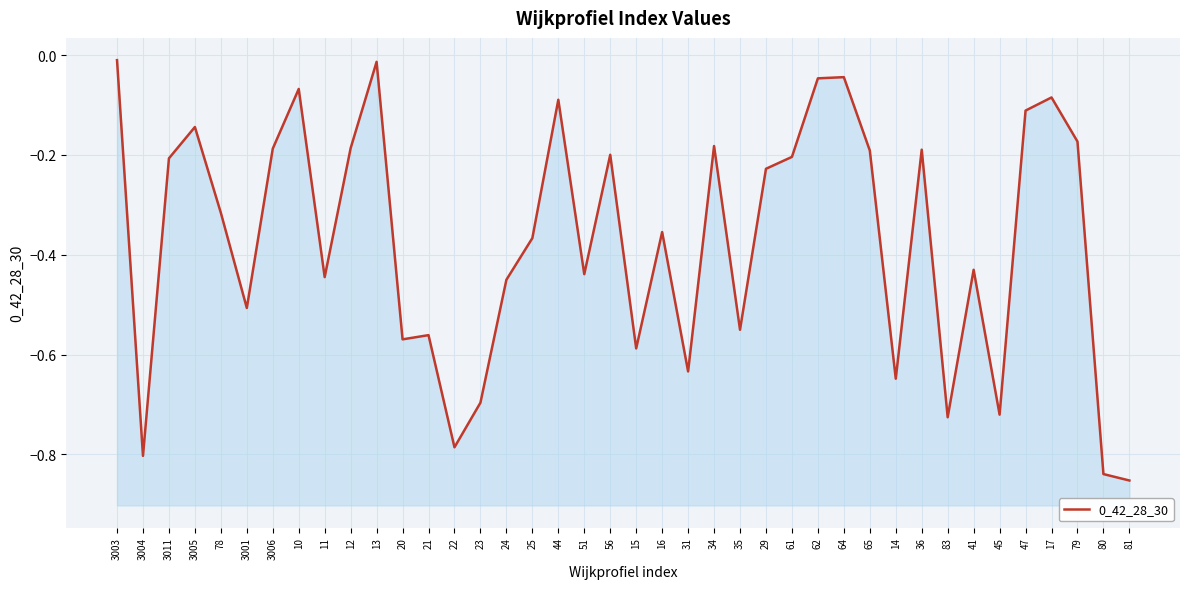

Is it true that the value at 51 is -0.4?

True